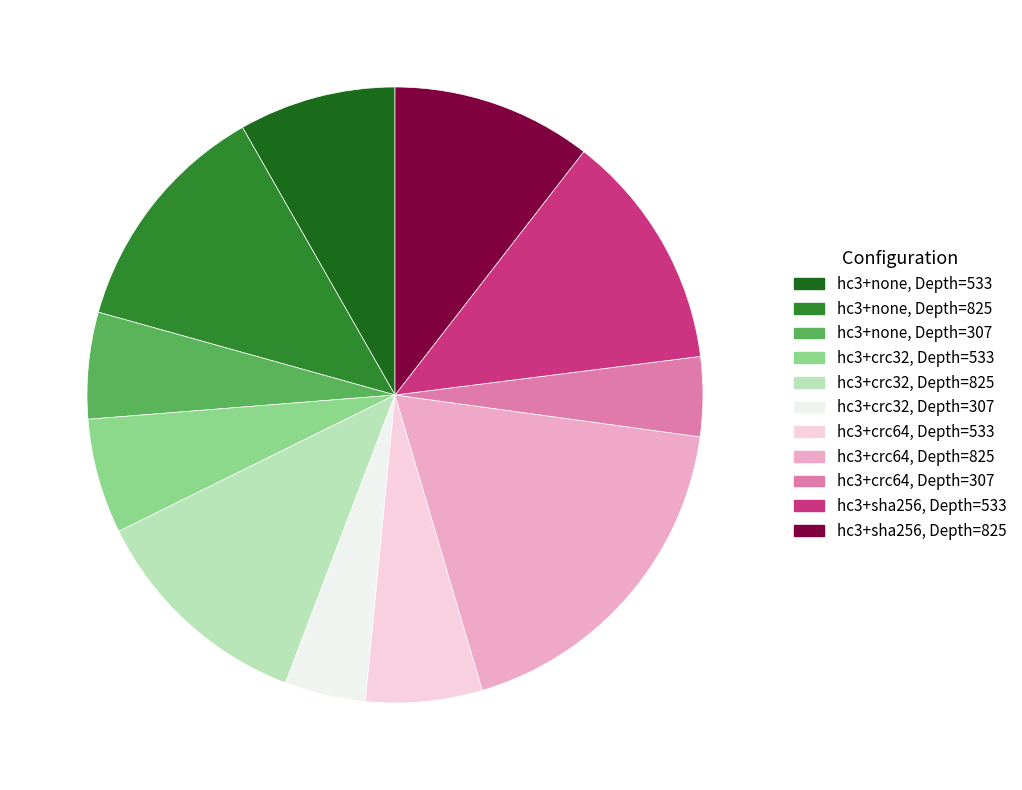

Which category has the biggest portion of the pie?

hc3+crc64, Depth=825